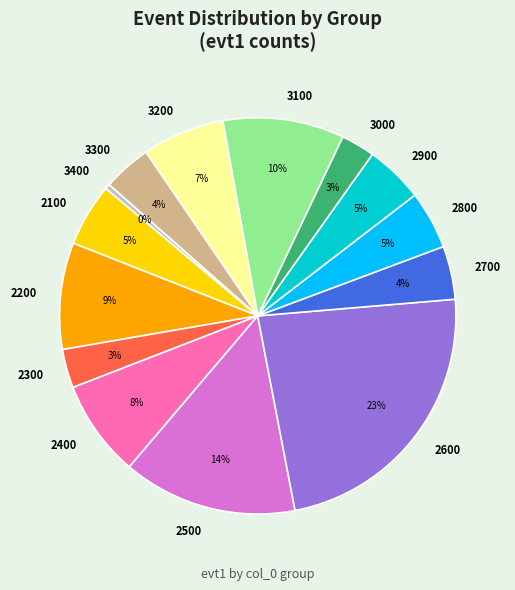

What is the ratio of the value at 3200 to the value at 3400?

17.0